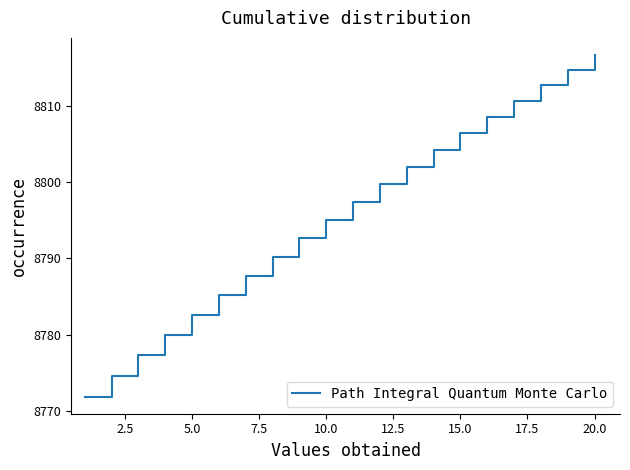

What is the difference between the maximum and second lowest values?

42.0